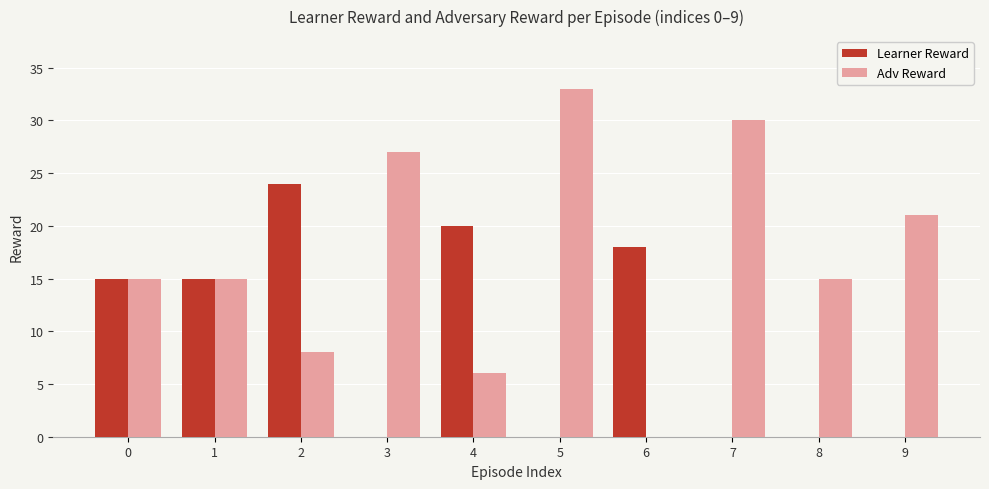

Is the value of Adv Reward at 7 greater than the value of Learner Reward at 8?

Yes